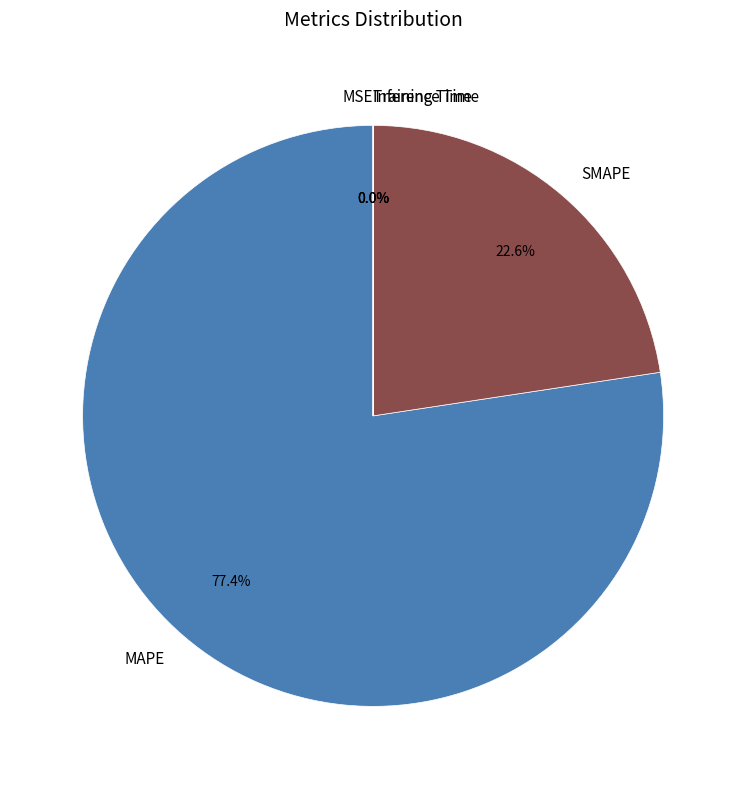

Which slice is the largest?

MAPE